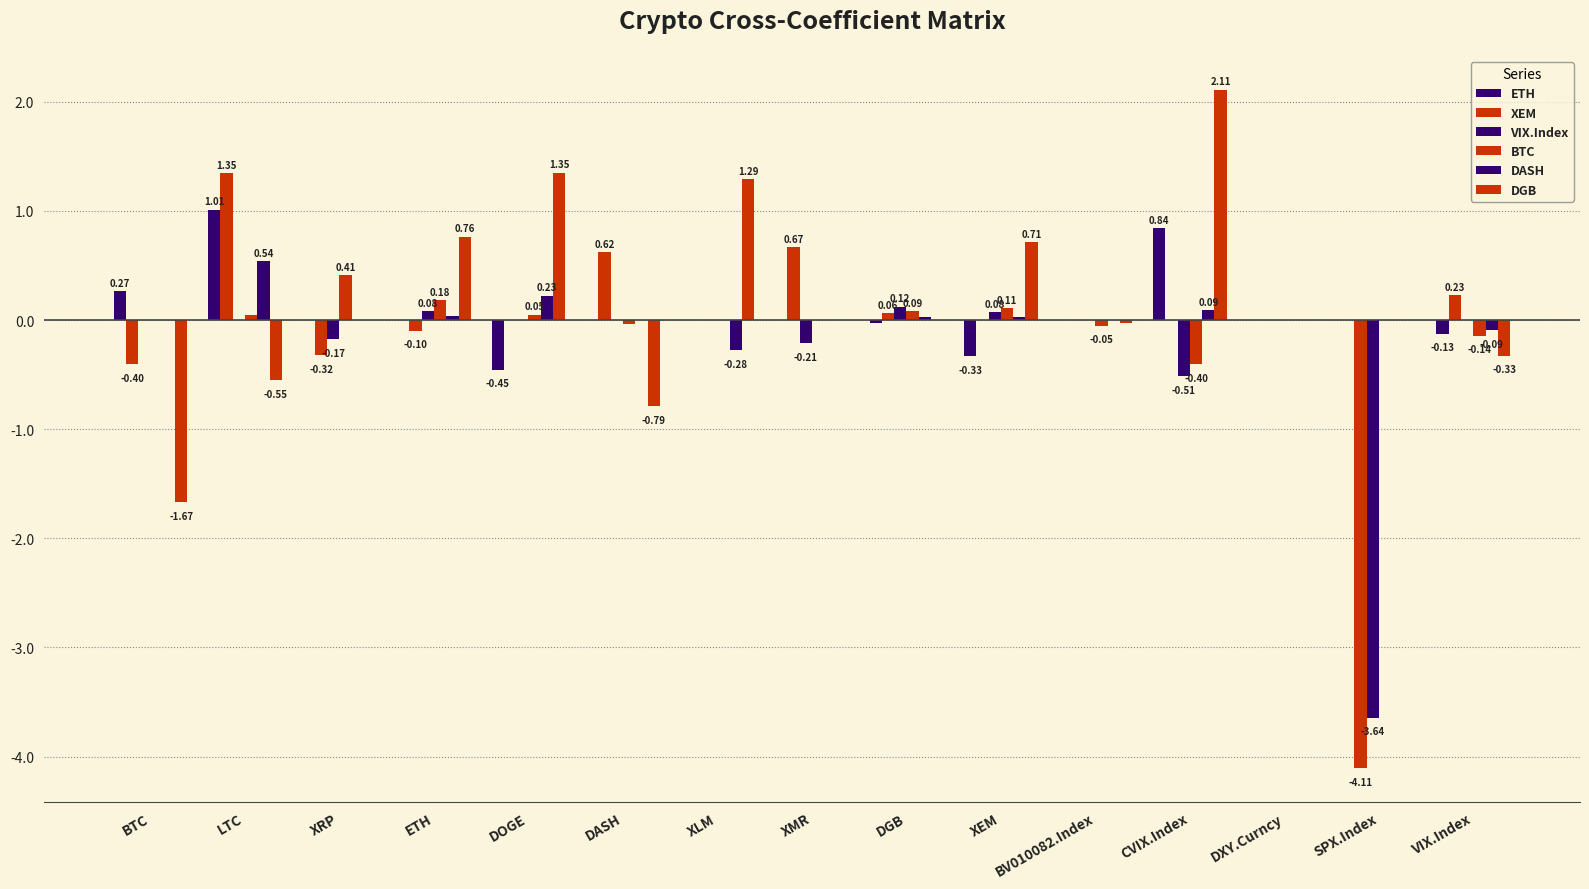

Reading left to right, extract all data points from this chart.

ETH: BTC=0.3	LTC=1.0	XRP=0.0	ETH=0.0	DOGE=-0.5	DASH=0.0	XLM=0.0	XMR=0.0	DGB=-0.0	XEM=-0.3	BV010082.Index=0.0	CVIX.Index=0.8	DXY.Curncy=0.0	SPX.Index=0.0	VIX.Index=-0.1
XEM: BTC=-0.4	LTC=1.4	XRP=-0.3	ETH=-0.1	DOGE=0.0	DASH=0.6	XLM=0.0	XMR=0.7	DGB=0.1	XEM=0.0	BV010082.Index=0.0	CVIX.Index=0.0	DXY.Curncy=0.0	SPX.Index=-4.1	VIX.Index=0.2
VIX.Index: BTC=0.0	LTC=0.0	XRP=-0.2	ETH=0.1	DOGE=0.0	DASH=0.0	XLM=0.0	XMR=-0.2	DGB=0.1	XEM=0.1	BV010082.Index=0.0	CVIX.Index=-0.5	DXY.Curncy=0.0	SPX.Index=-3.6	VIX.Index=0.0
BTC: BTC=0.0	LTC=0.0	XRP=0.4	ETH=0.2	DOGE=0.1	DASH=-0.0	XLM=0.0	XMR=0.0	DGB=0.1	XEM=0.1	BV010082.Index=-0.1	CVIX.Index=-0.4	DXY.Curncy=0.0	SPX.Index=0.0	VIX.Index=-0.1
DASH: BTC=0.0	LTC=0.5	XRP=0.0	ETH=0.0	DOGE=0.2	DASH=0.0	XLM=-0.3	XMR=0.0	DGB=0.0	XEM=0.0	BV010082.Index=0.0	CVIX.Index=0.1	DXY.Curncy=0.0	SPX.Index=0.0	VIX.Index=-0.1
DGB: BTC=-1.7	LTC=-0.5	XRP=0.0	ETH=0.8	DOGE=1.4	DASH=-0.8	XLM=1.3	XMR=0.0	DGB=0.0	XEM=0.7	BV010082.Index=-0.0	CVIX.Index=2.1	DXY.Curncy=0.0	SPX.Index=0.0	VIX.Index=-0.3